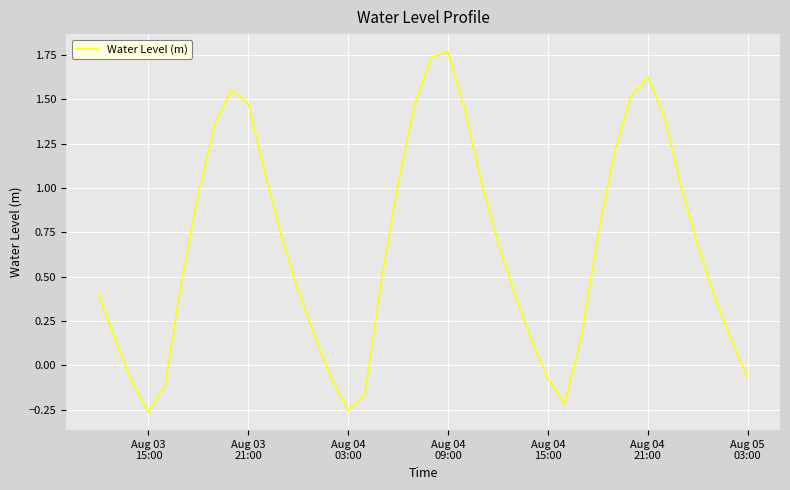

Does the chart have visible grid lines?

Yes